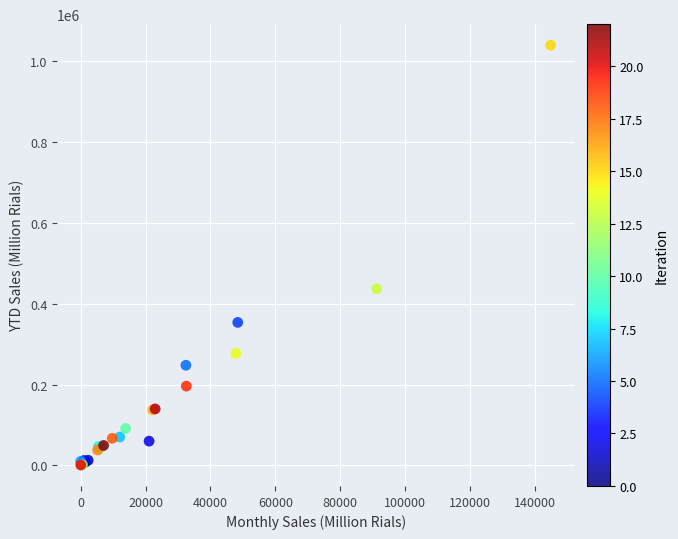

What Y value in the scatter plot is closest to 520651?

436870